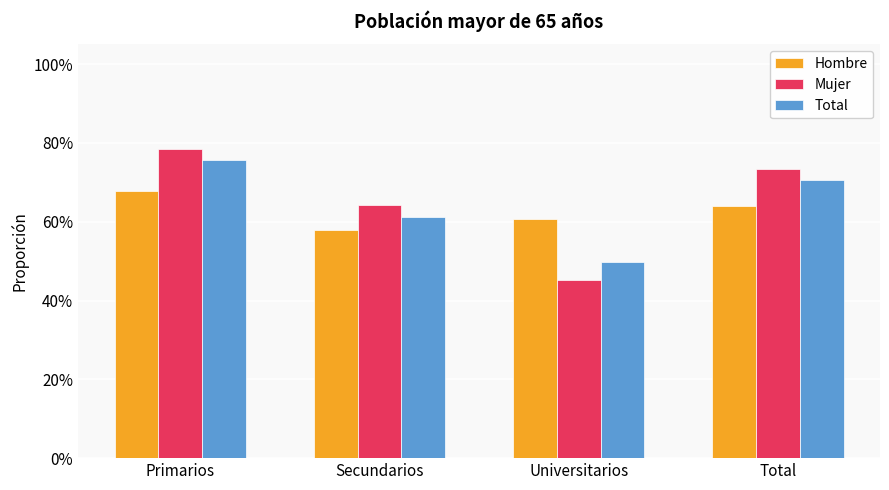

Where is Total nearest to the value 0?

Universitarios